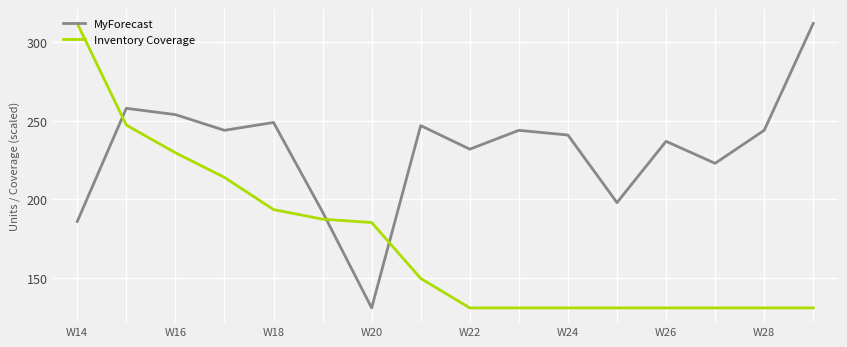

What is the sum of all MyForecast values?

3692.0